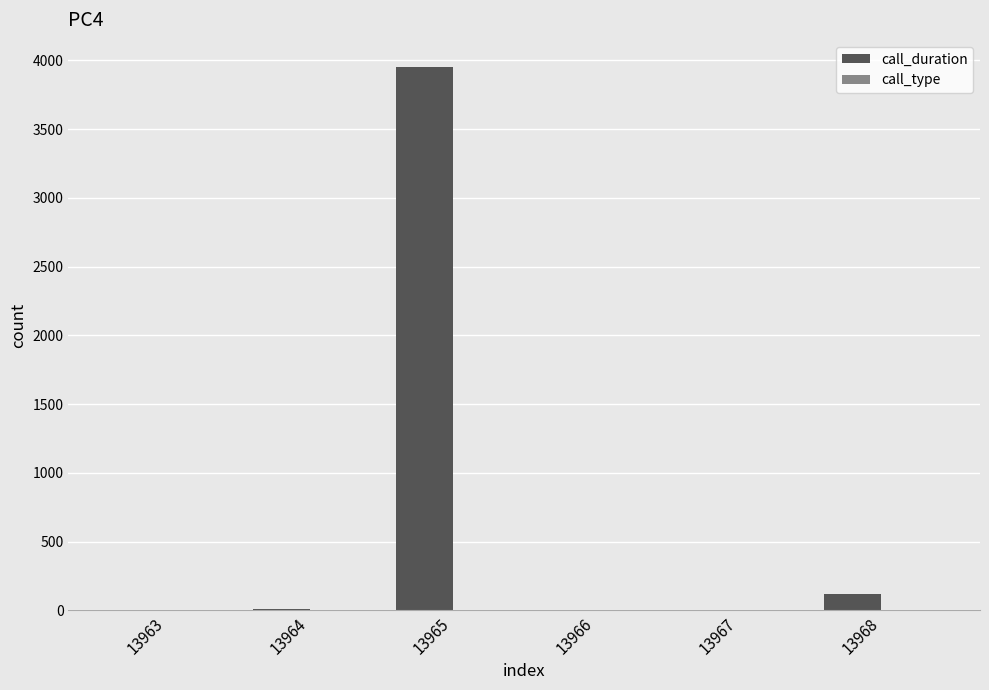

Count the number of categories in the chart.

6